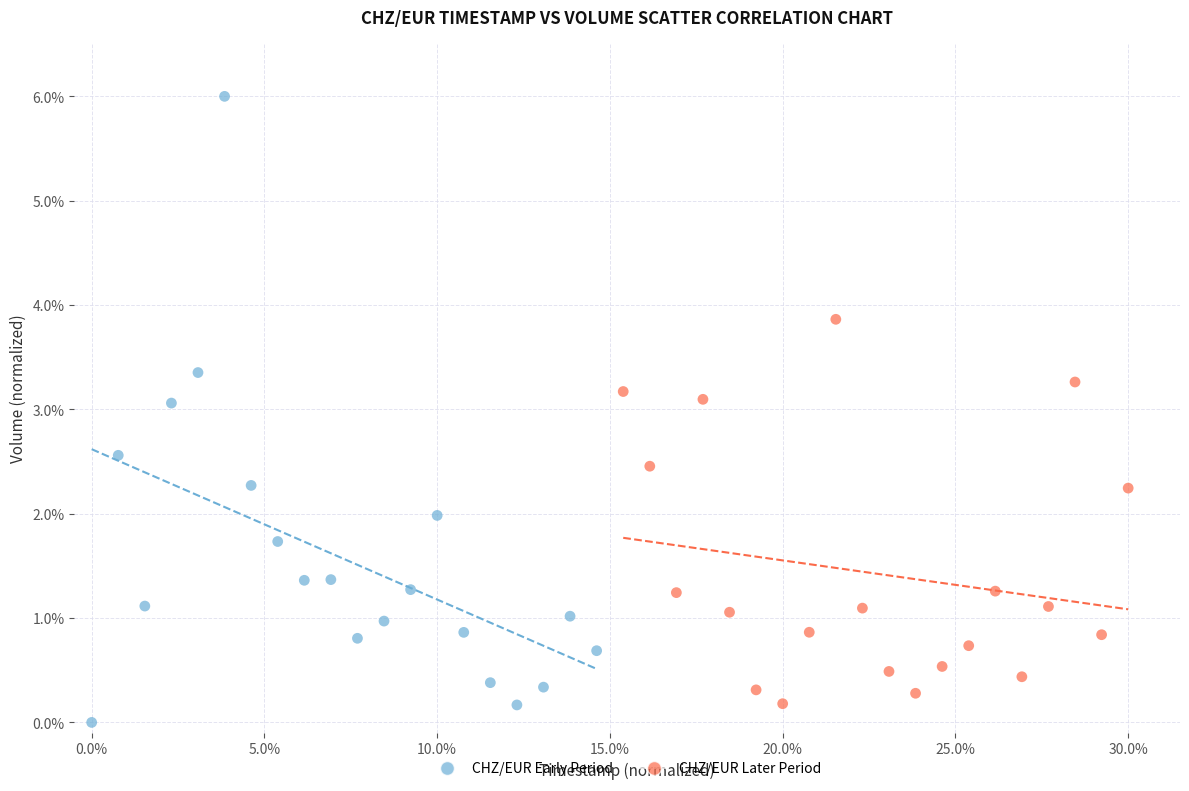

What are all the series names shown in the legend?

CHZ/EUR Early Period, CHZ/EUR Later Period